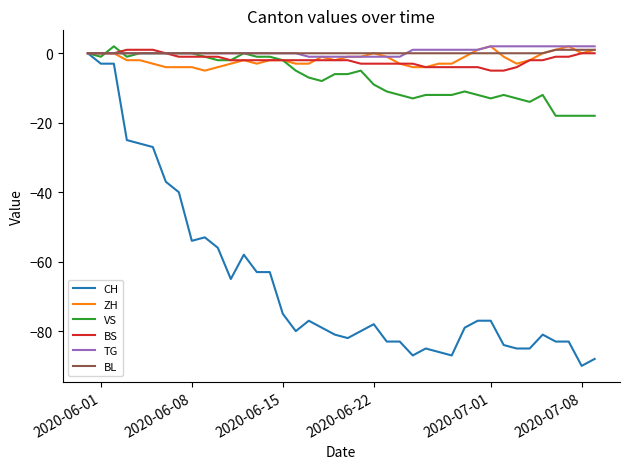

How many ZH values are between -3 and 0?

28